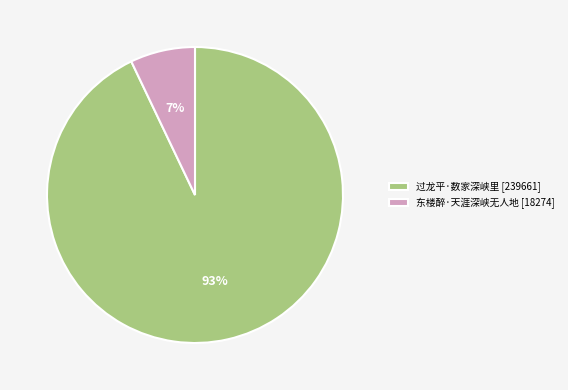

True or false: 过龙平·数家深峡里 accounts for 99% of the total.

False